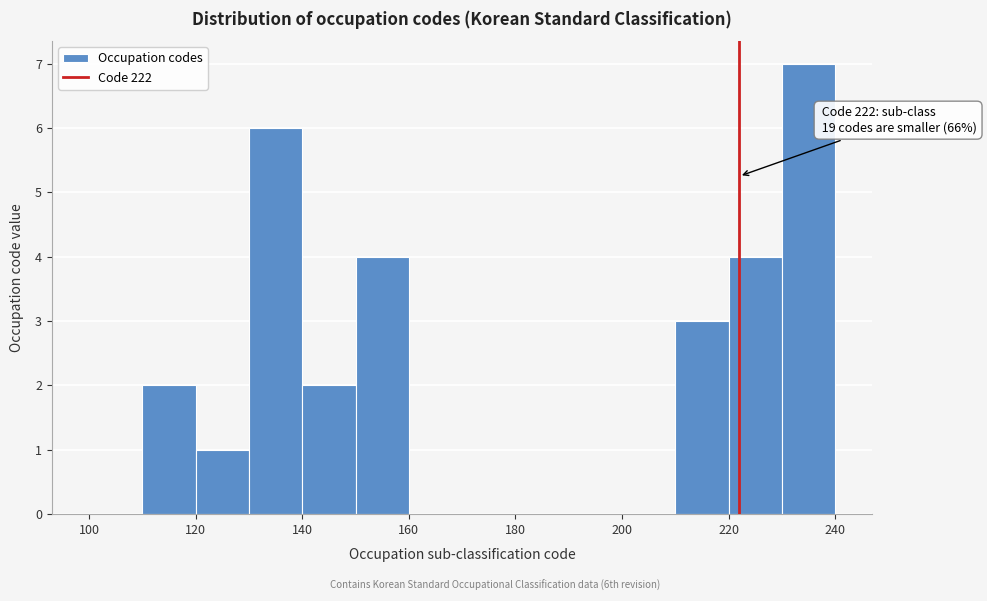

Which range on the x-axis has the tallest bar?

230 to 240